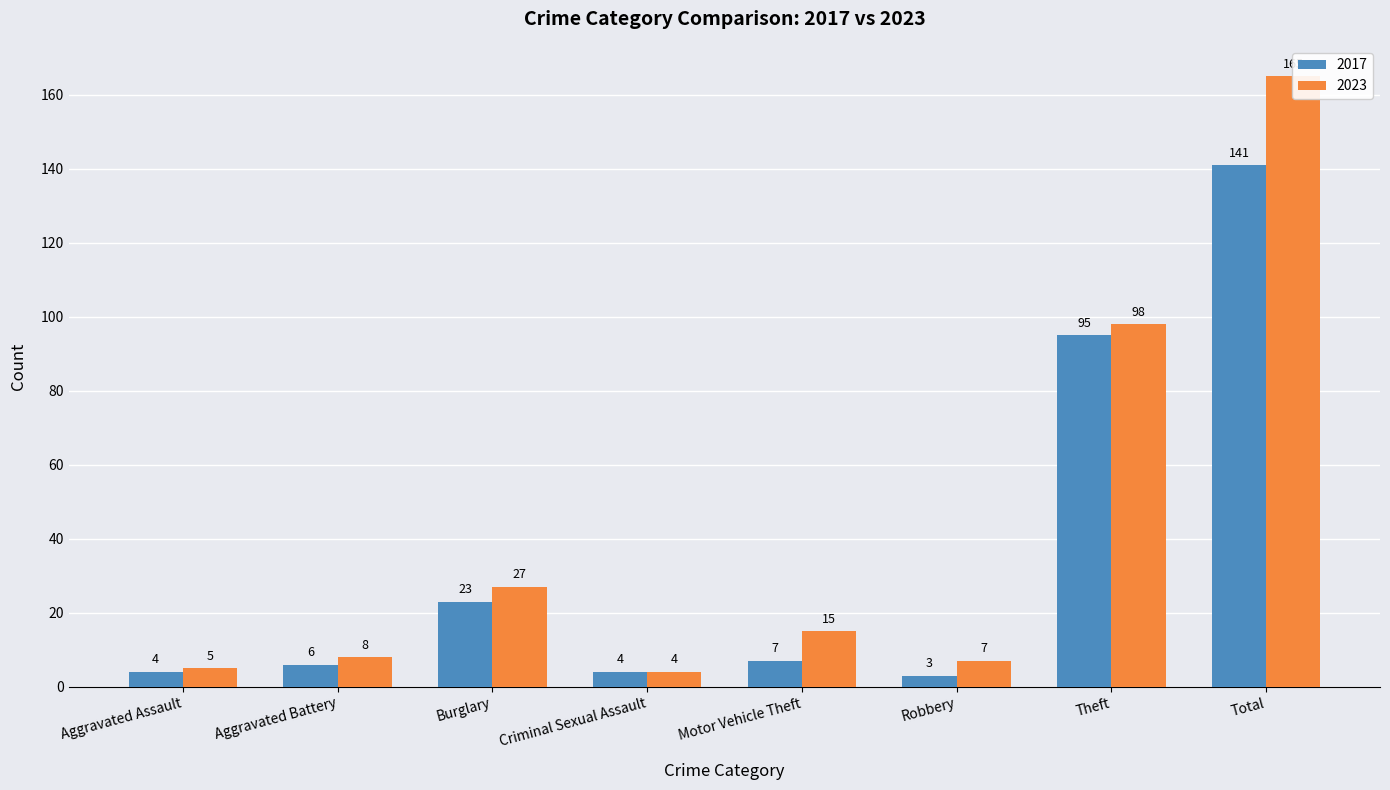

What is the average value of the 2017 series?

35